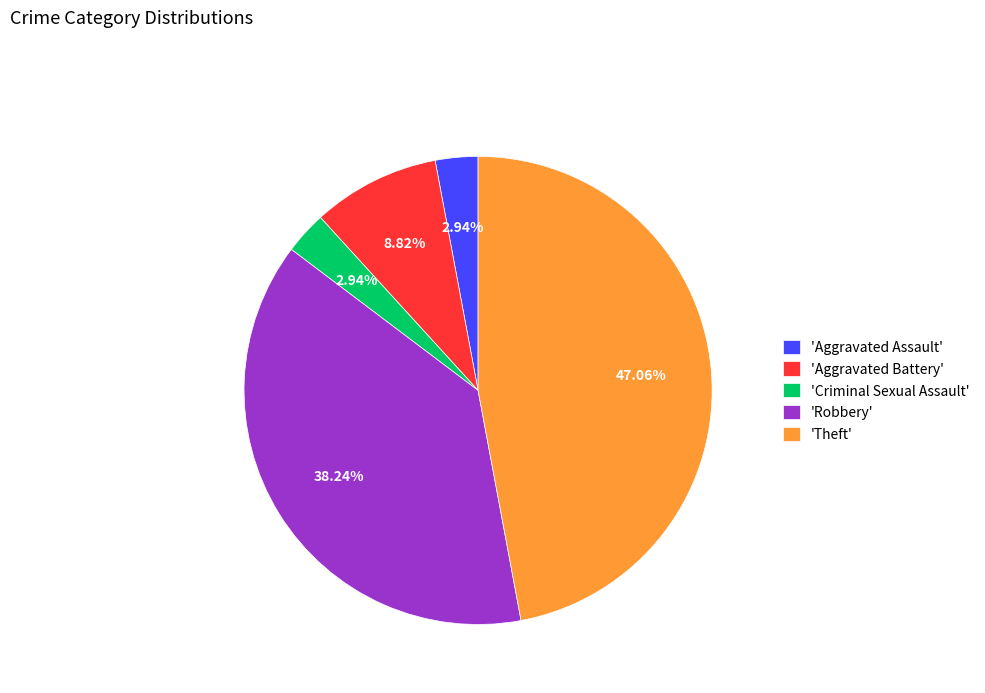

Does 'Criminal Sexual Assault' represent more than half of the total?

No